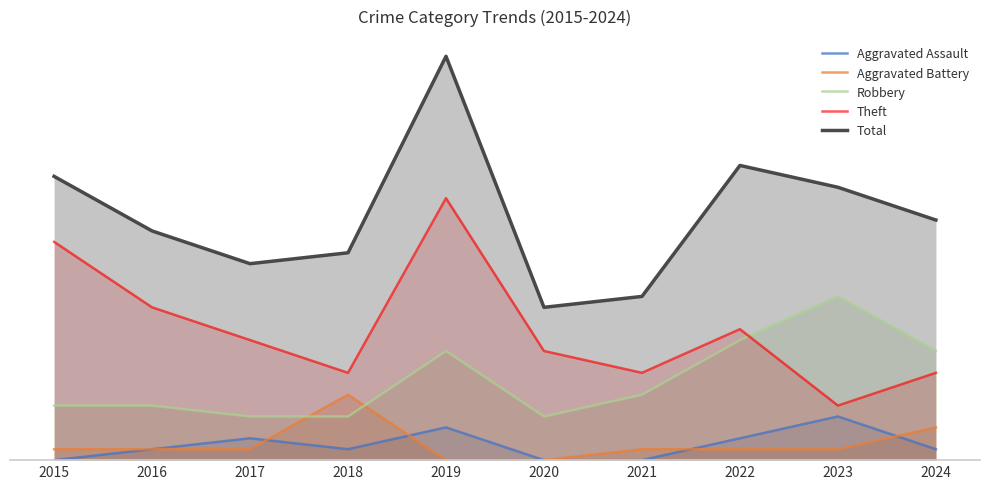

The Theft series shows 5 at 2016. True or false?

False